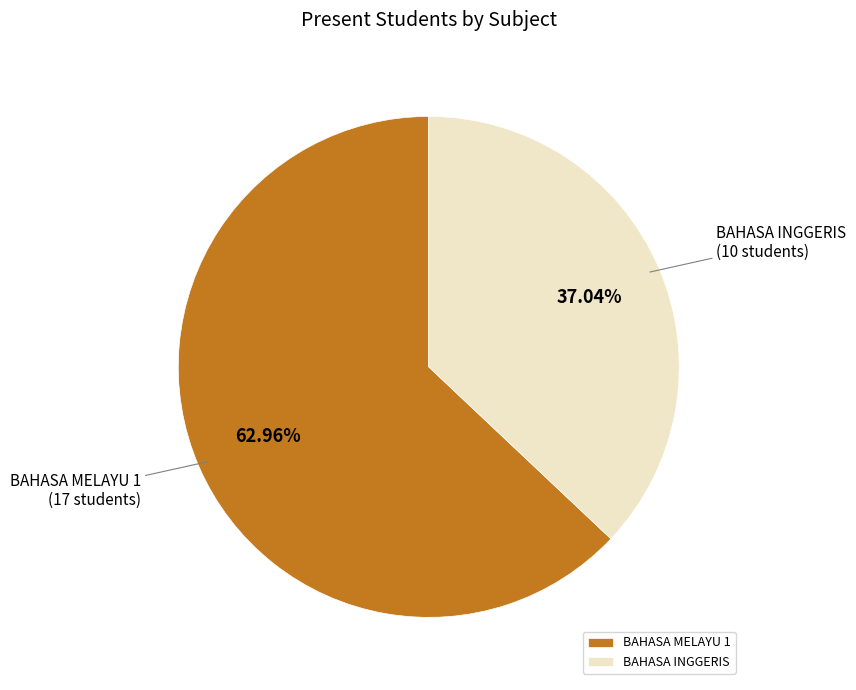

To the nearest percent, what is the average slice percentage?

50%